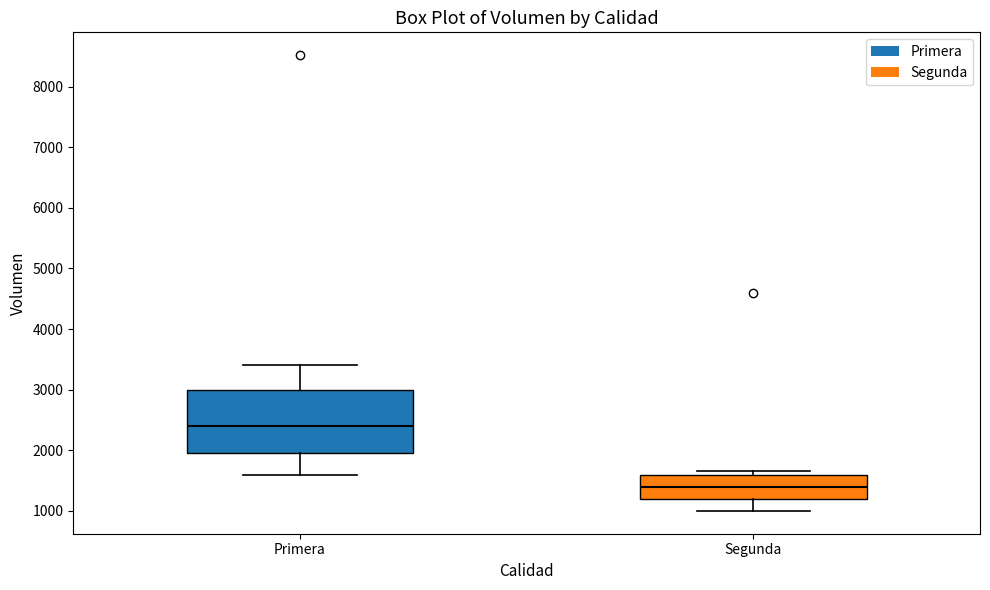

Where does the median line of the box for Primera sit on the y-axis? The values are not printed on the chart, so give them approximately, as read against the axis.

2400